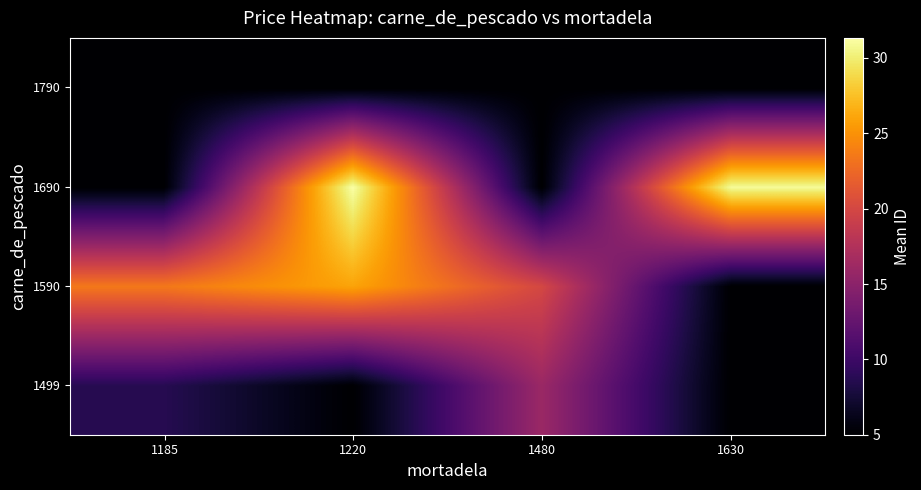

What is the minimum value shown in the chart?

5.0